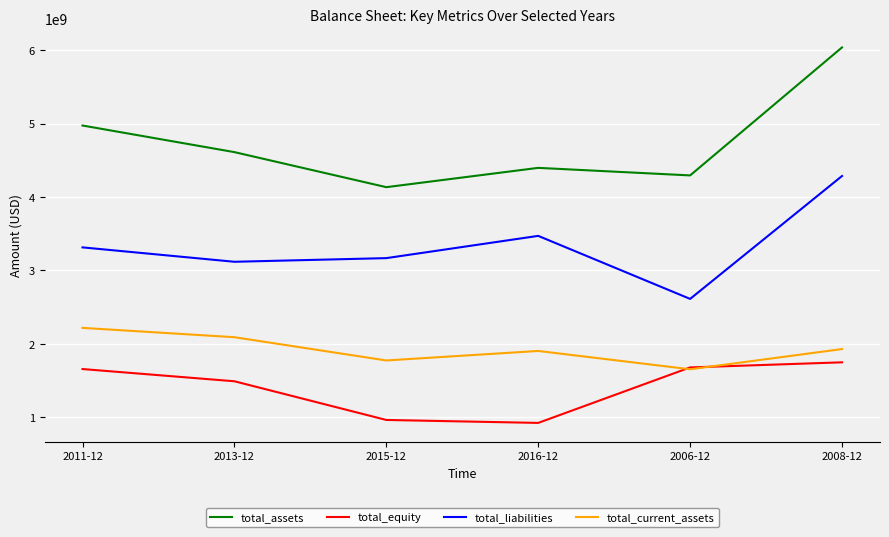

The total_equity series shows 523079394 at 2015-12. True or false?

False